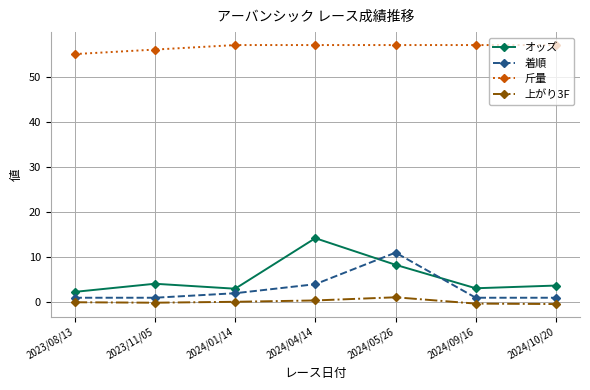

Is it true that 着順 equals 1.0 at 2024/10/20?

True